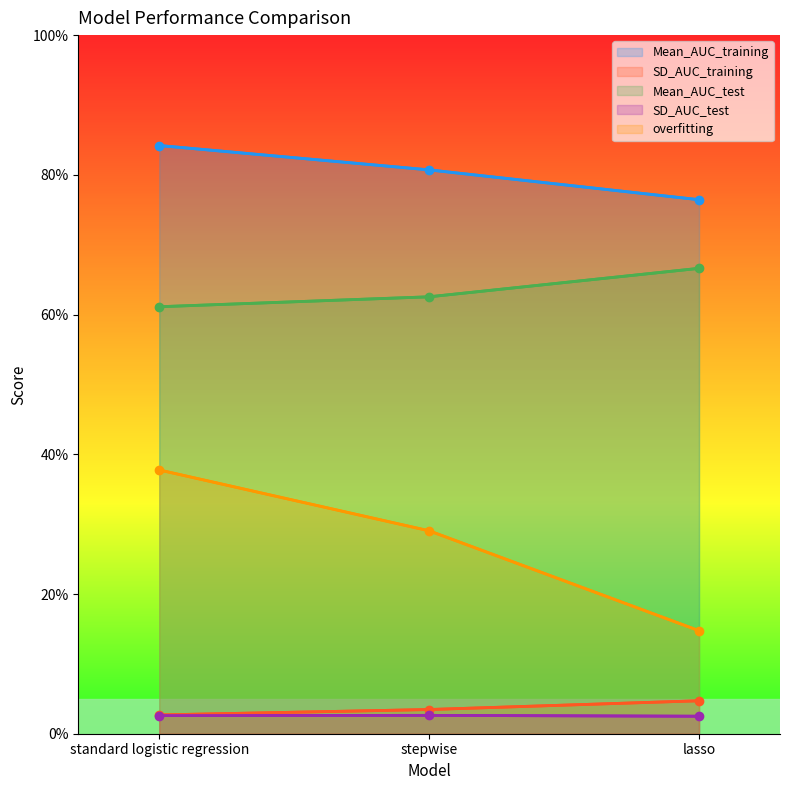

The value of Mean_AUC_test at lasso is 0.3. True or false?

False